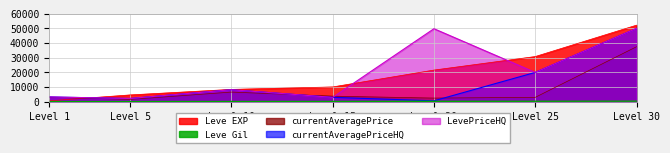

What are all the series names shown in the legend?

Leve EXP, Leve Gil, currentAveragePrice, currentAveragePriceHQ, LevePriceHQ